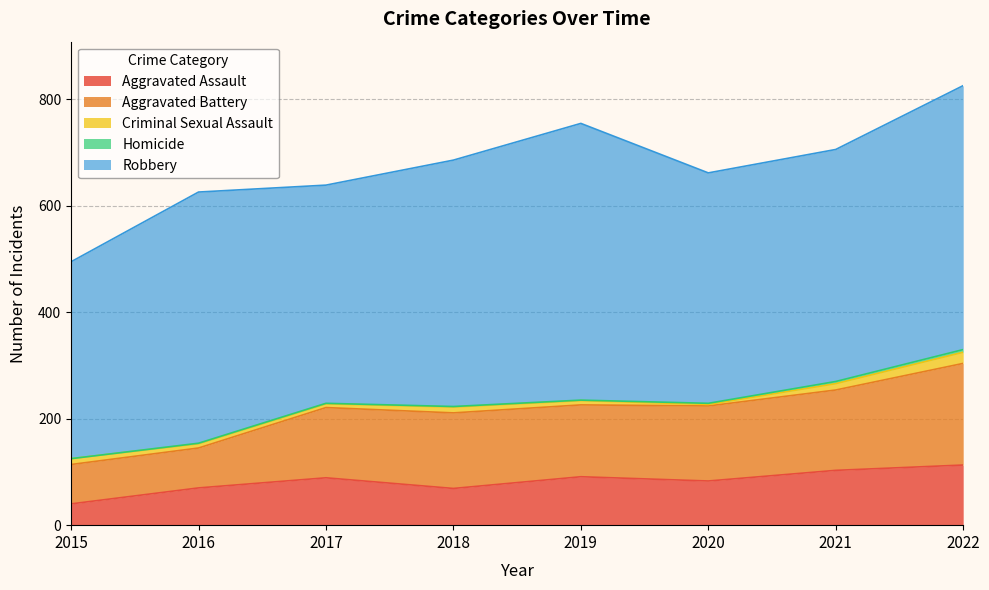

Which series has the largest total across all categories?

Robbery